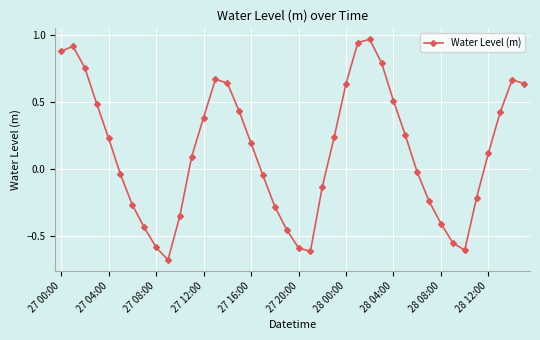

What is the difference between the second highest and minimum values?

1.6